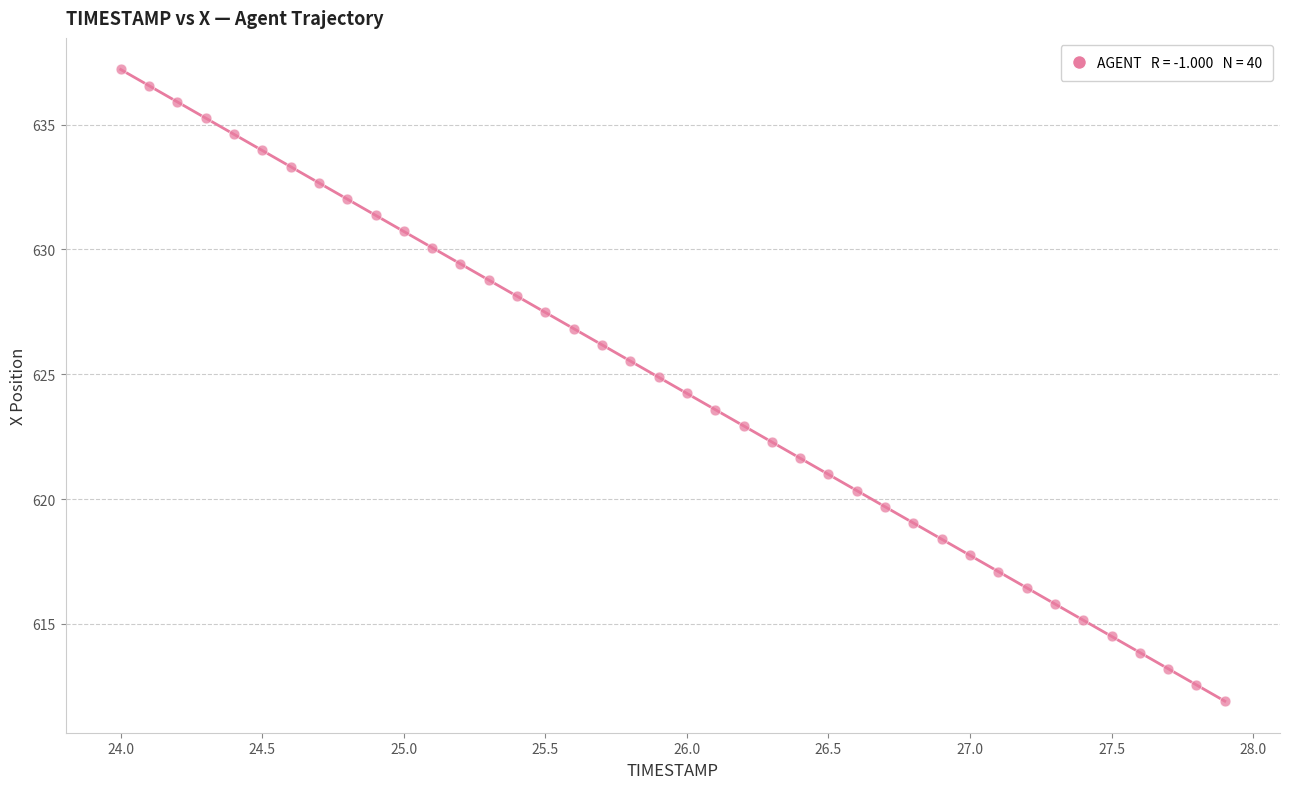

What is the range of Y values (max minus min)?

25.3